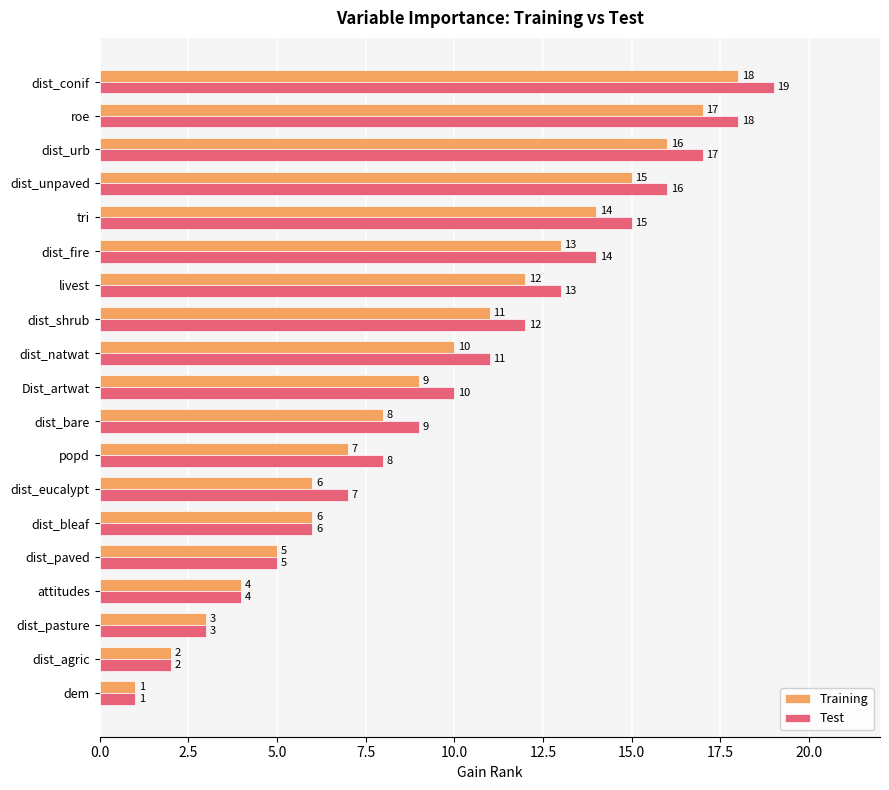

Is it true that Training equals 12 at livest?

True